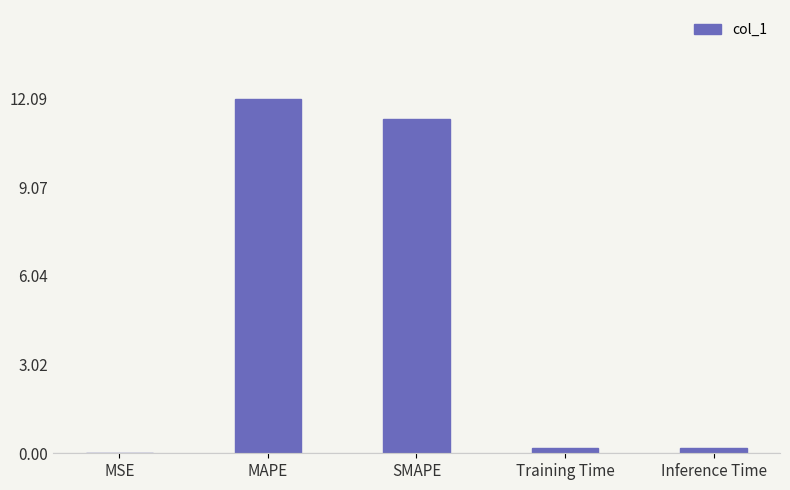

Between MAPE and Training Time, which is larger?

MAPE